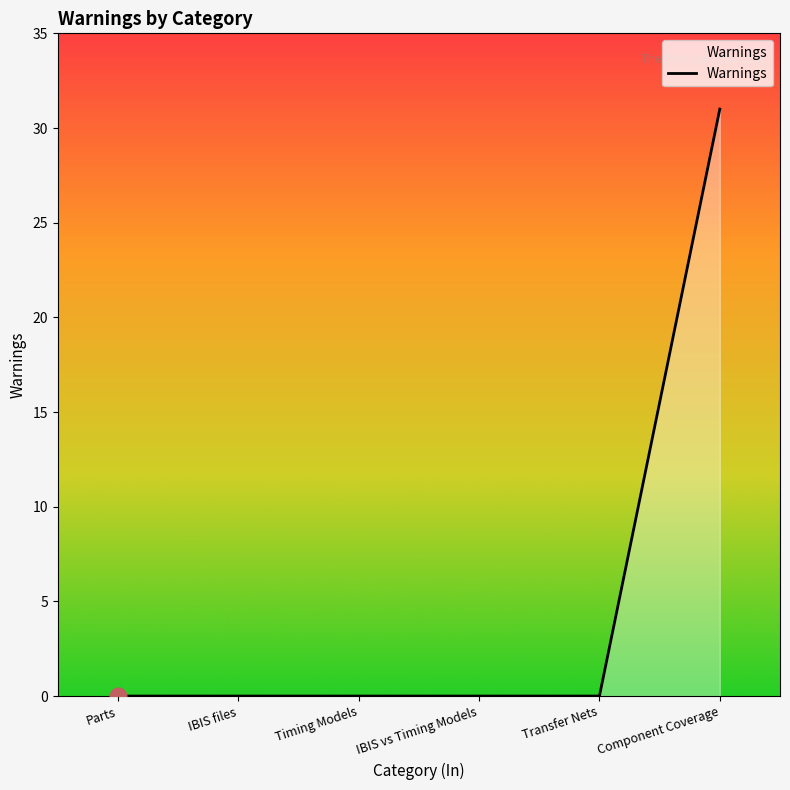

What is the change in value from Transfer Nets to Component Coverage?

+31